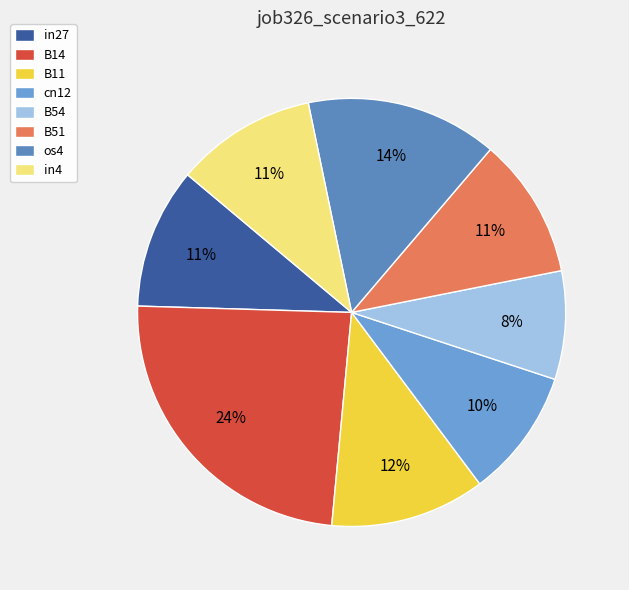

Which category has the biggest portion of the pie?

B14